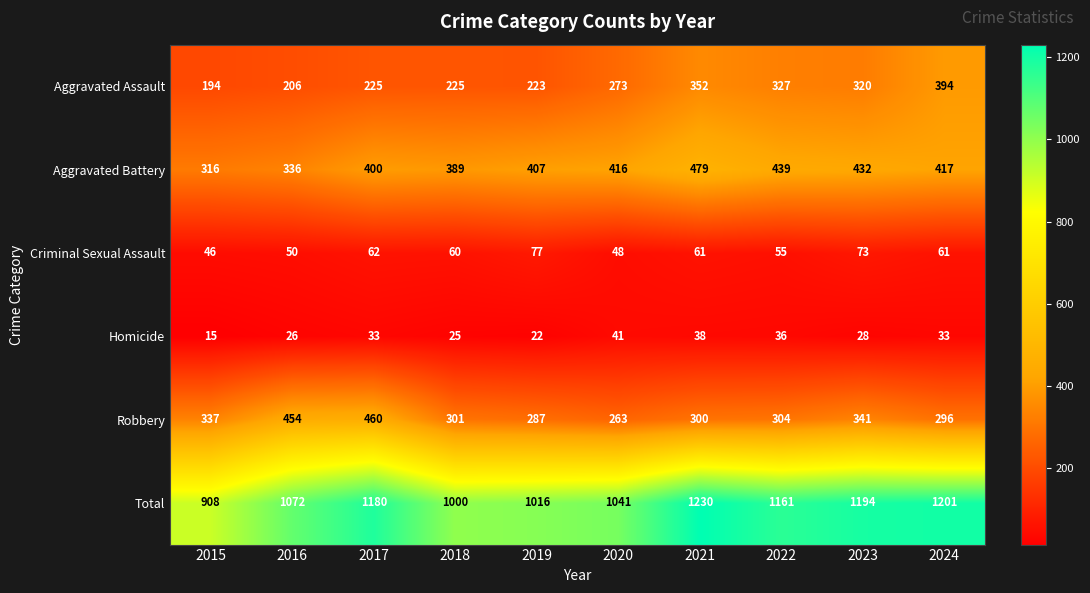

The value of Aggravated Assault at 2021 is 550. True or false?

False